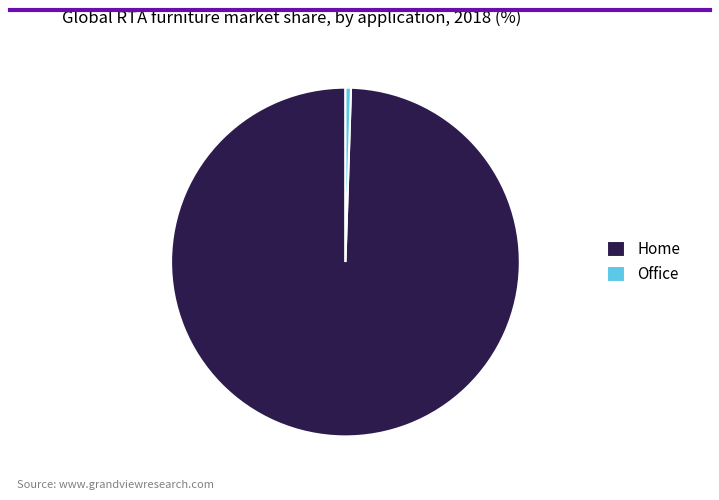

What is the largest slice in the pie chart?

Home